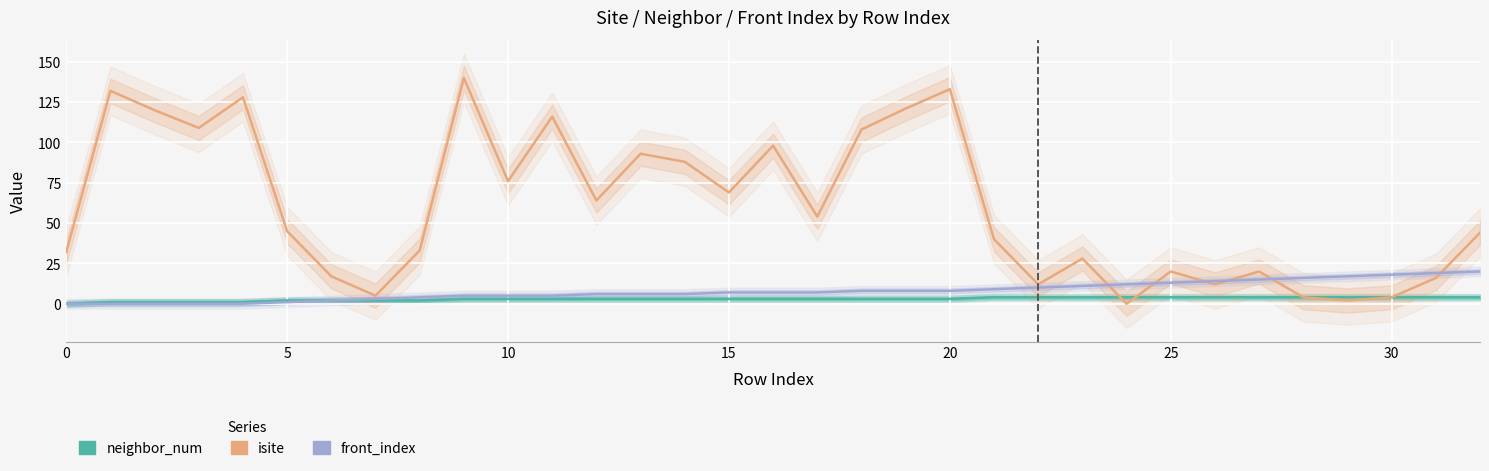

Which has a higher value, 11 or 18?

11